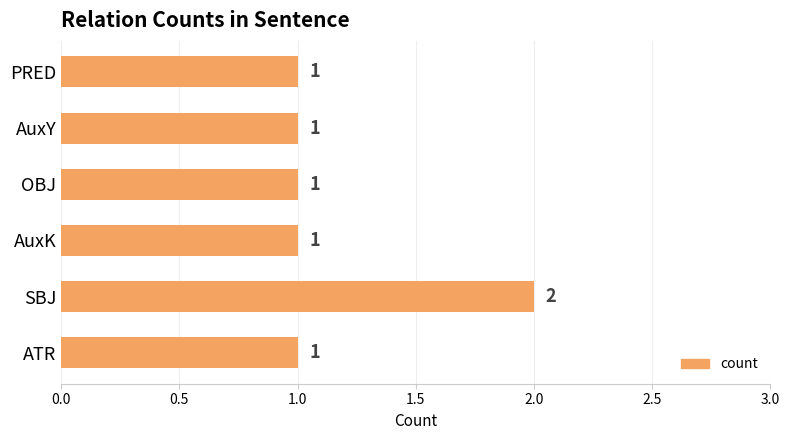

The chart shows a value of 1 at PRED. True or false?

True